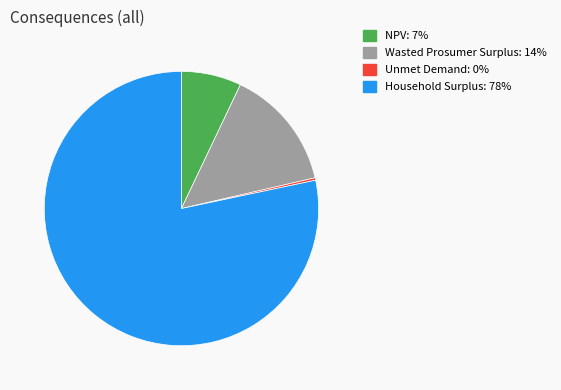

Do Household Surplus and Unmet Demand together represent more than half of the pie?

Yes